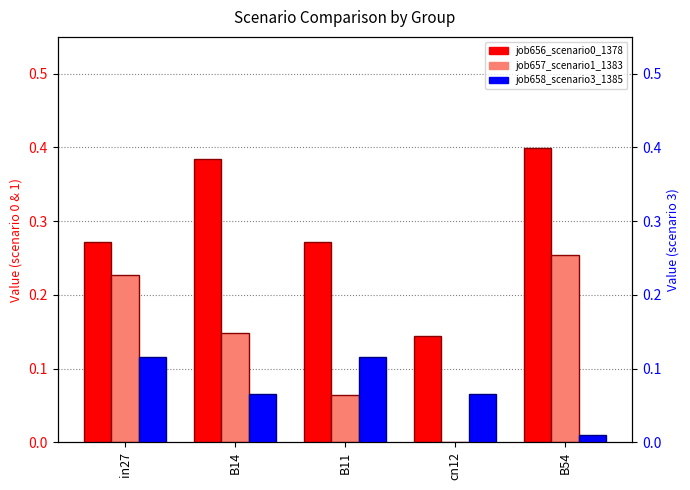

Which series has the largest total across all categories?

job656_scenario0_1378